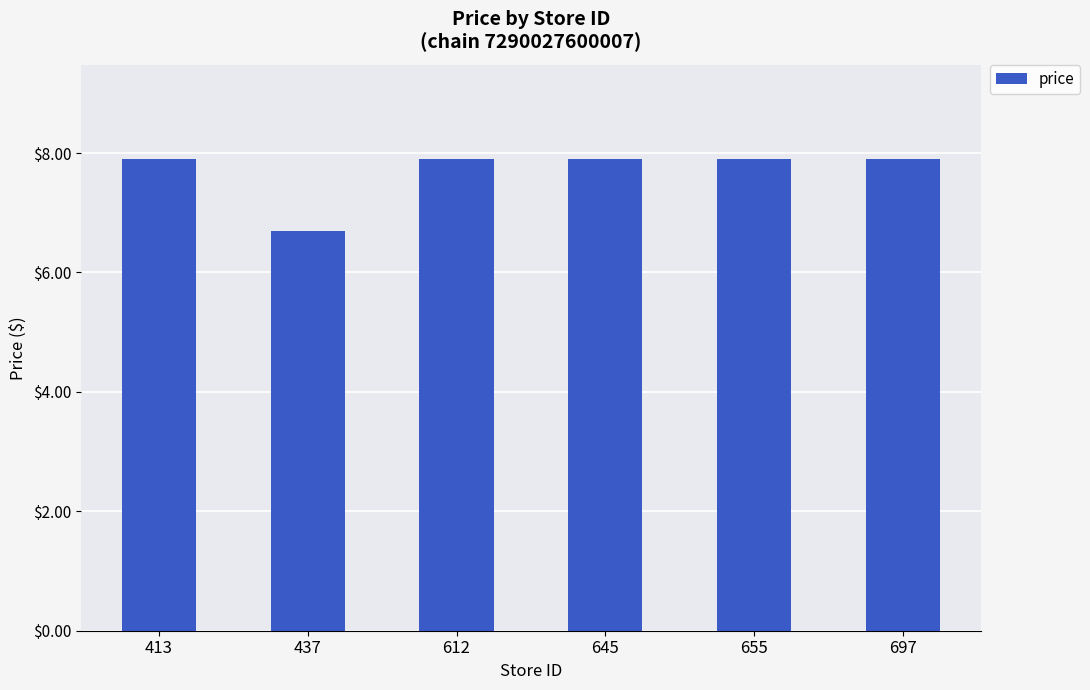

At which category does the chart reach its minimum across all series?

437